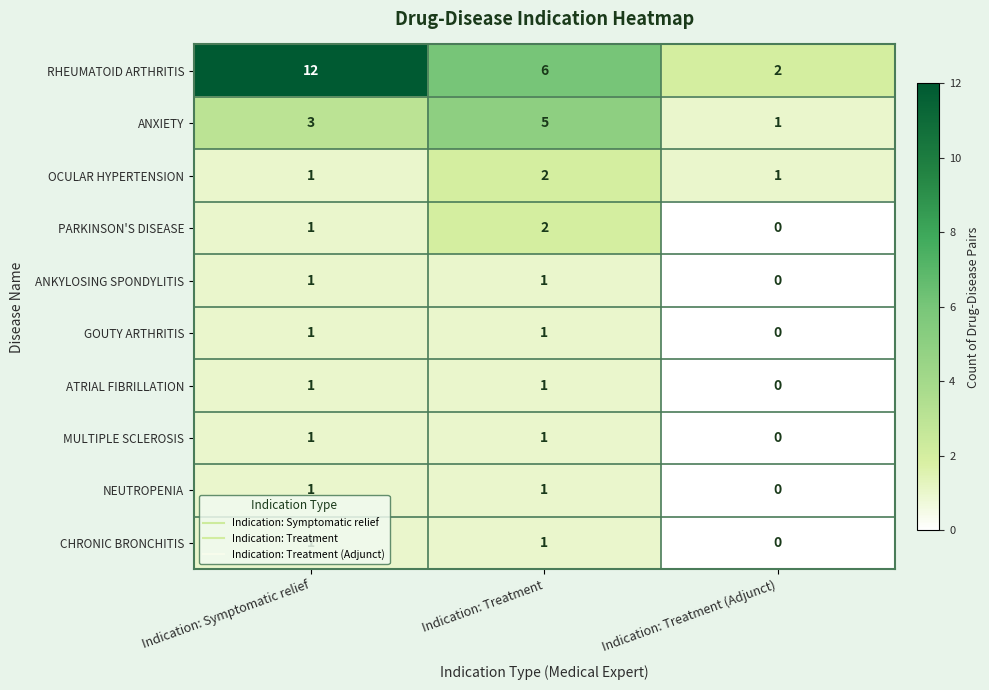

Which series changed the most between Indication: Symptomatic relief and Indication: Treatment?

RHEUMATOID ARTHRITIS